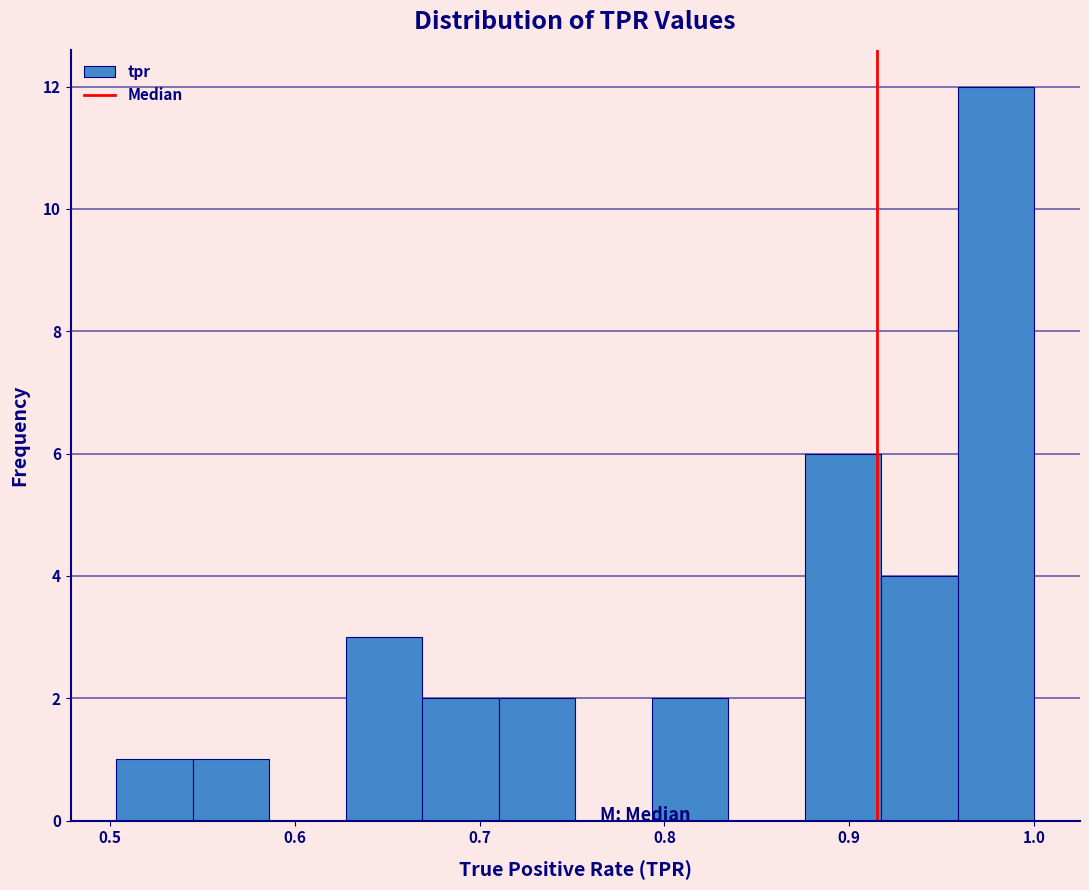

What is the height of the bar covering 0.54 to 0.59 on the x-axis? Neither the bar edges nor the heights are printed on the chart, so give them approximately, as read against the axes.

1